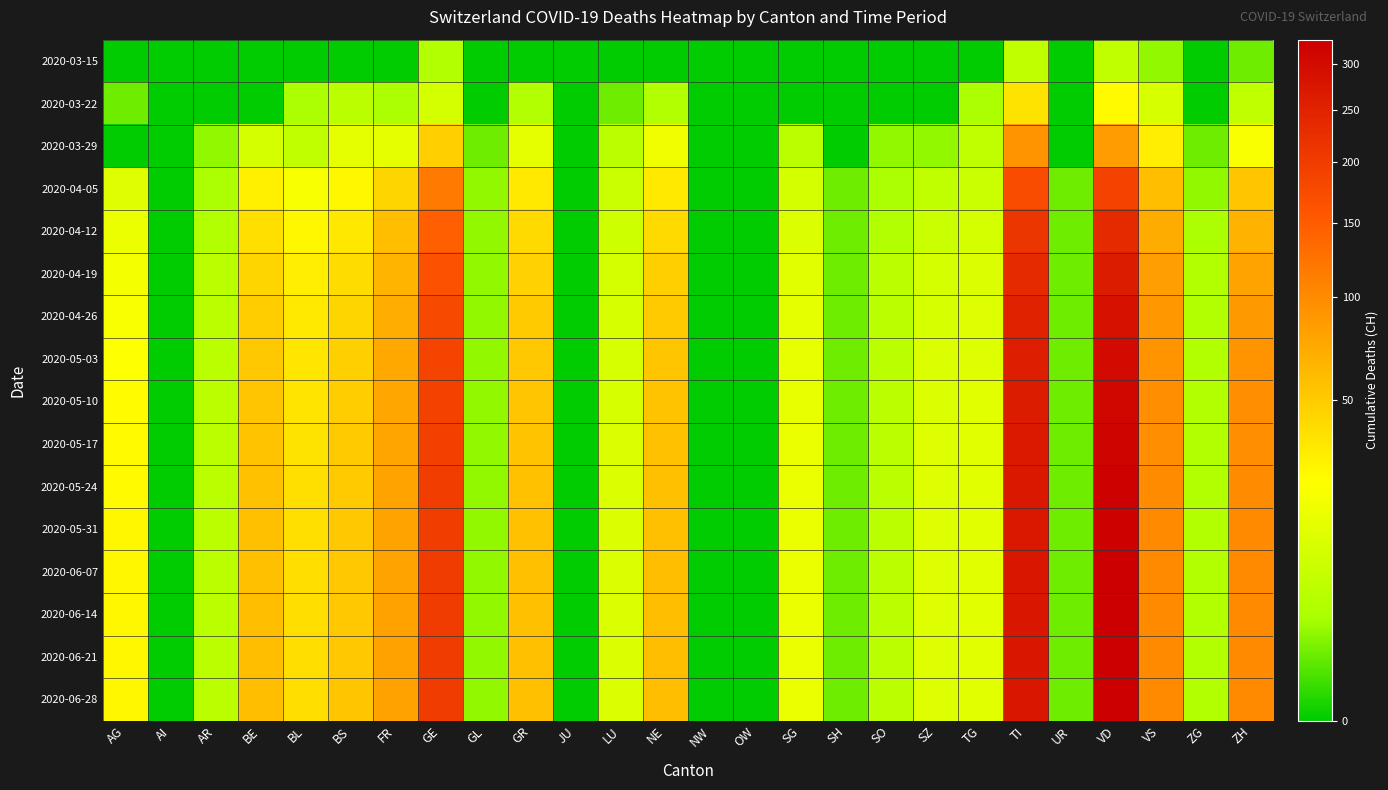

At which category is the sum across all series the highest?

VD